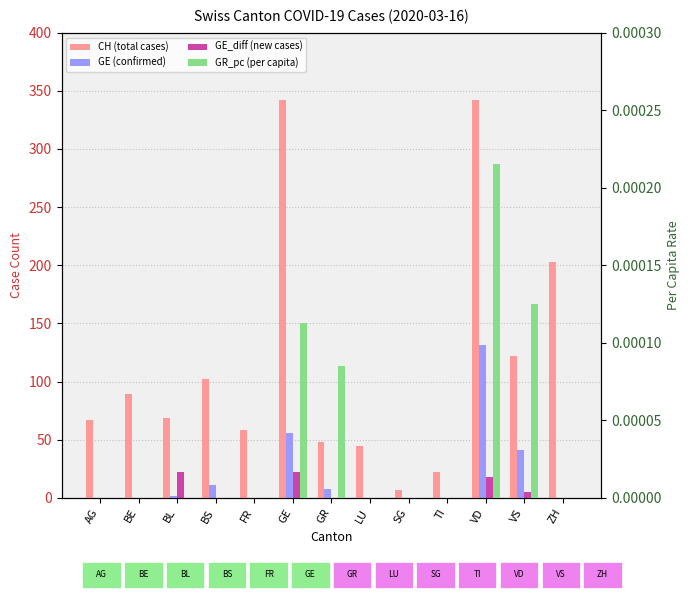

Is it true that GE (confirmed) equals 0.0 at FR?

True